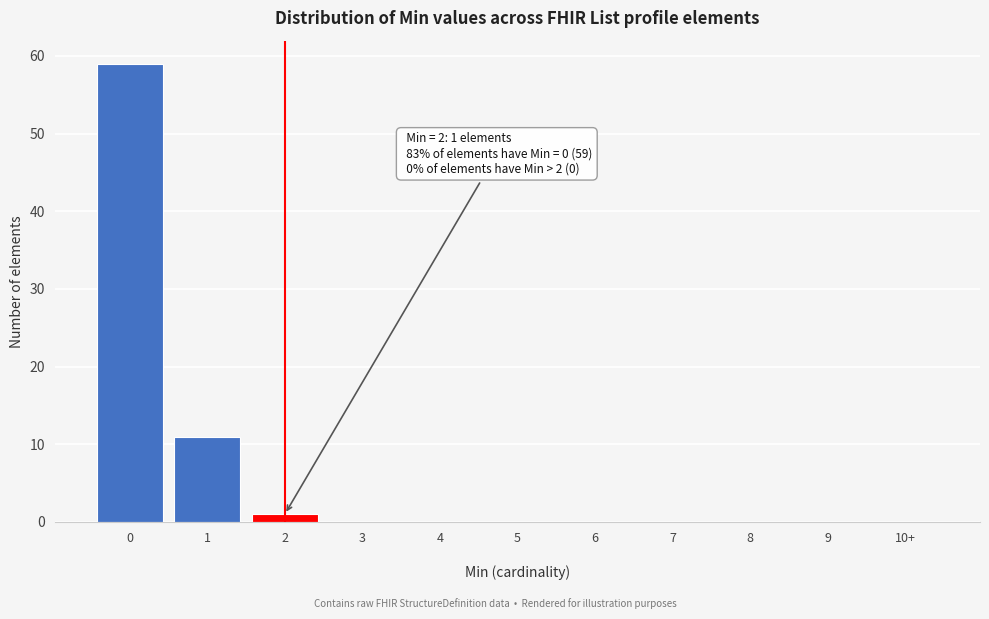

What is the sum of all values?

71